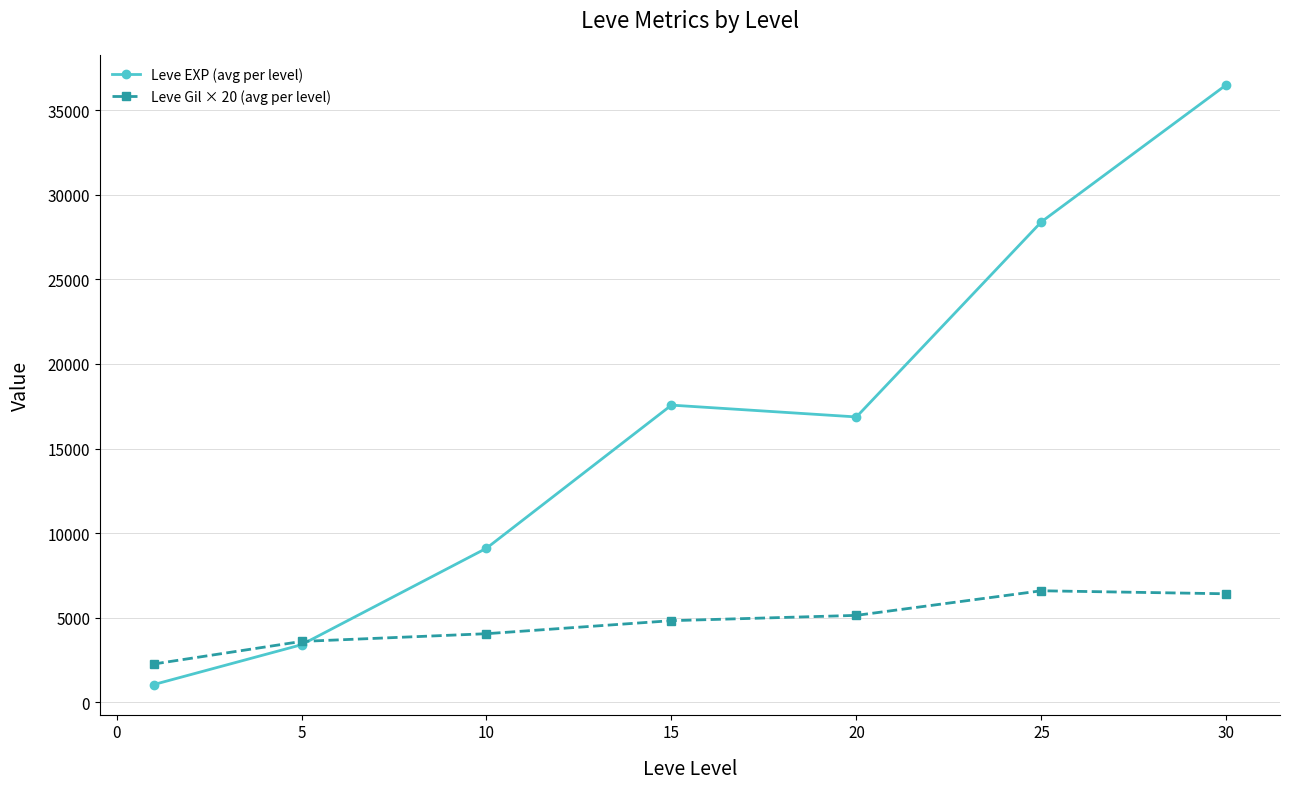

What is the maximum value shown in the chart?

36492.5